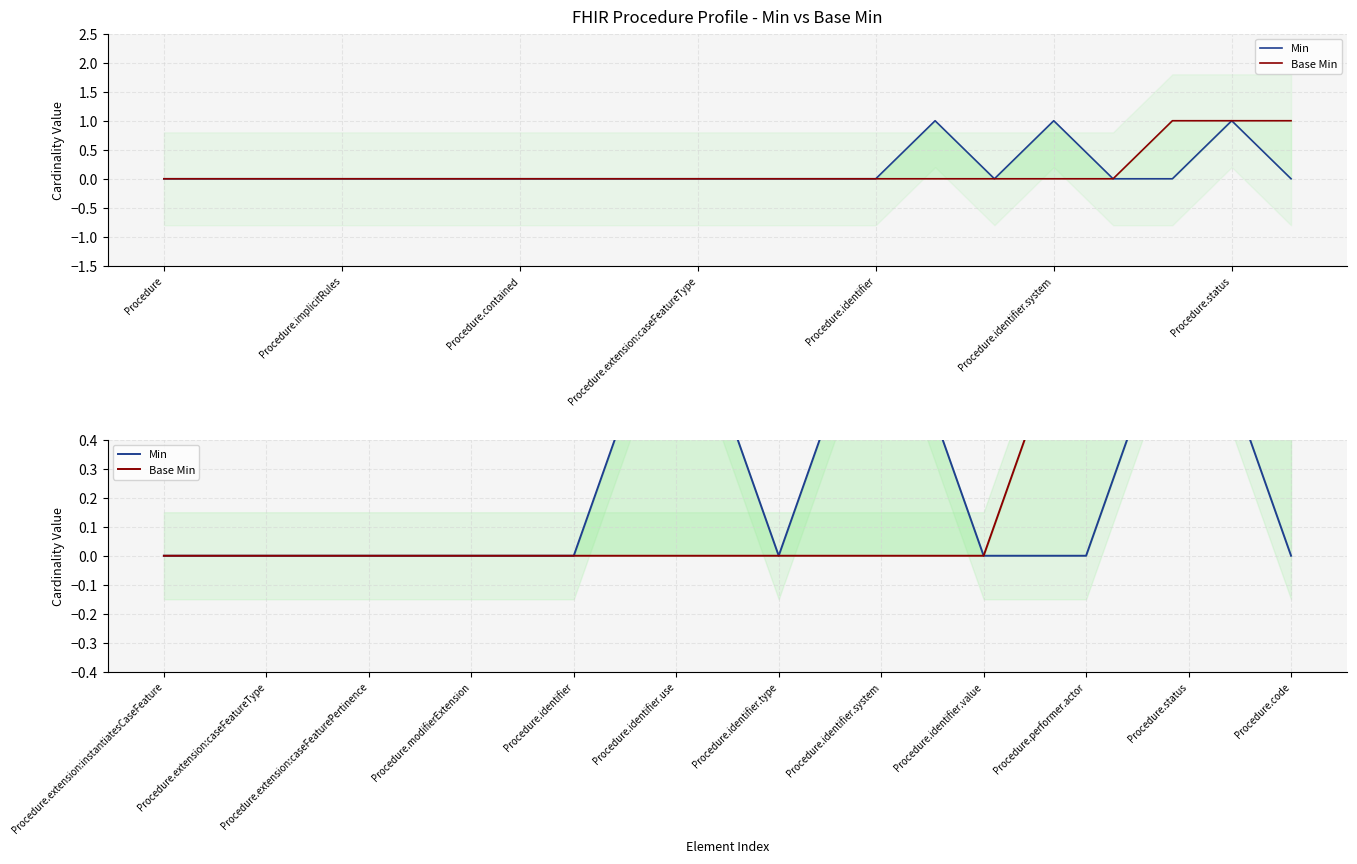

True or false: Min has more than 1 interior local peaks.

True